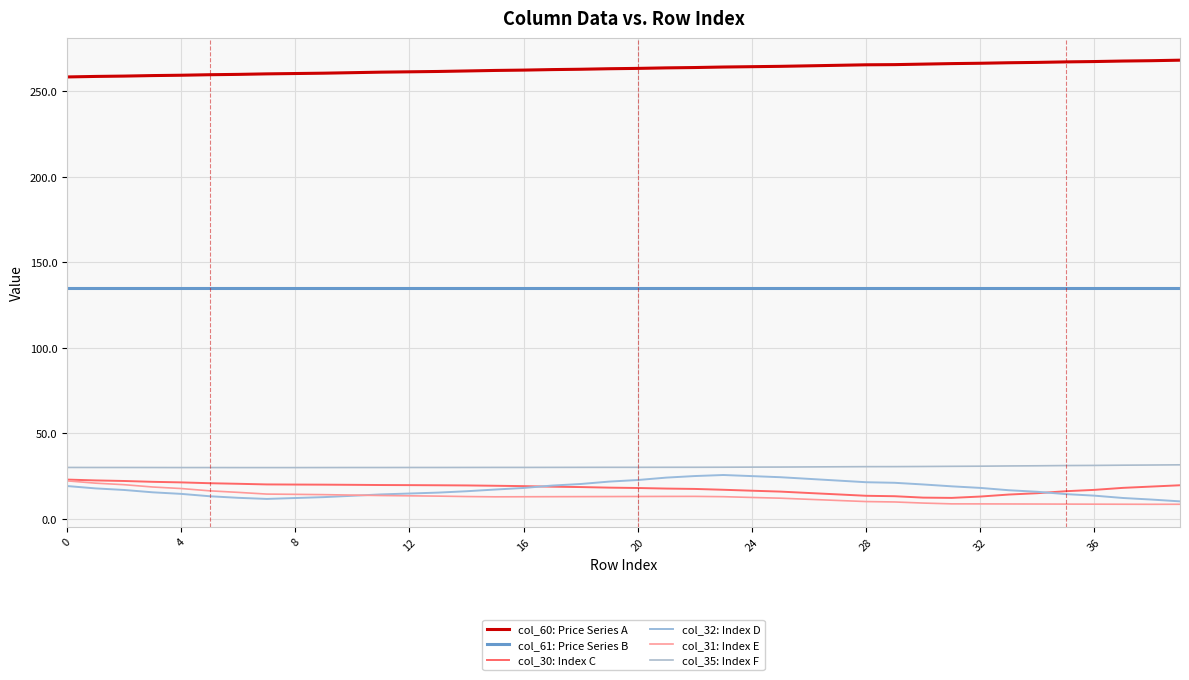

At how many categories does at least one series exceed 246?

40